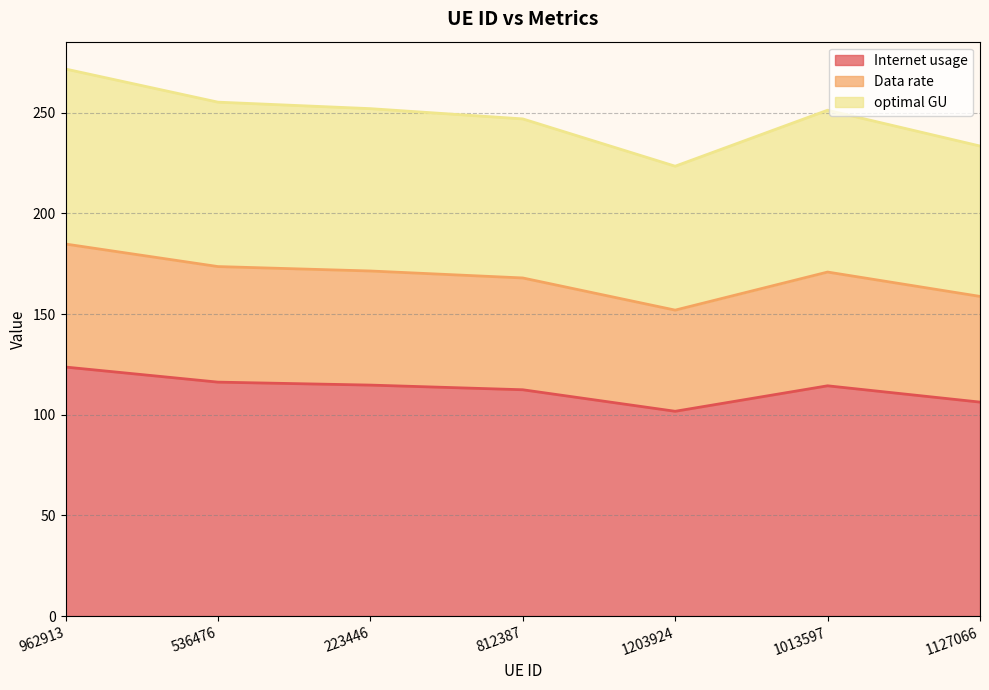

What is the minimum value for Internet usage?

101.7